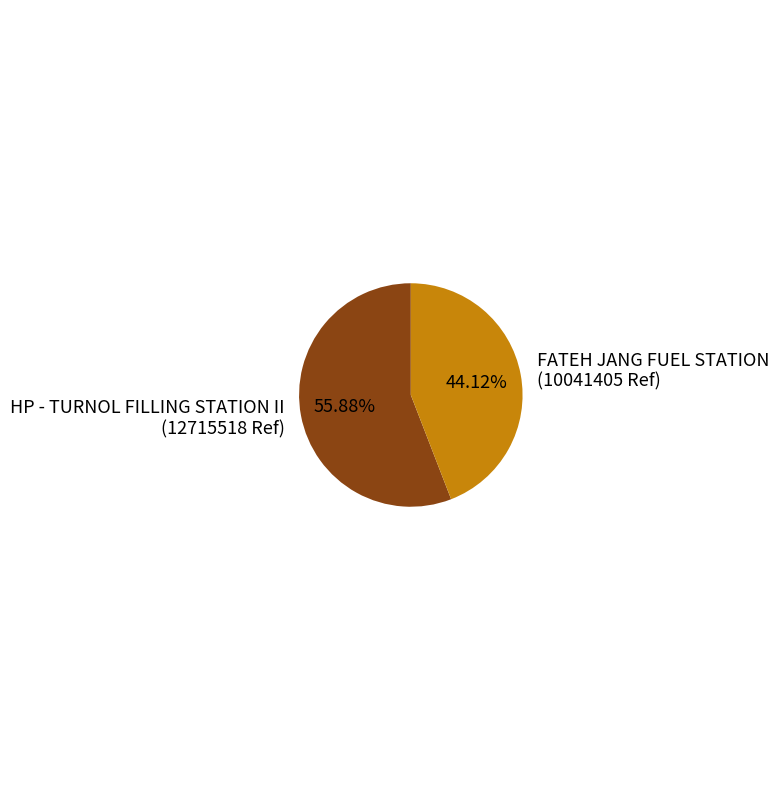

Does FATEH JANG FUEL STATION account for over 50% of the chart?

No